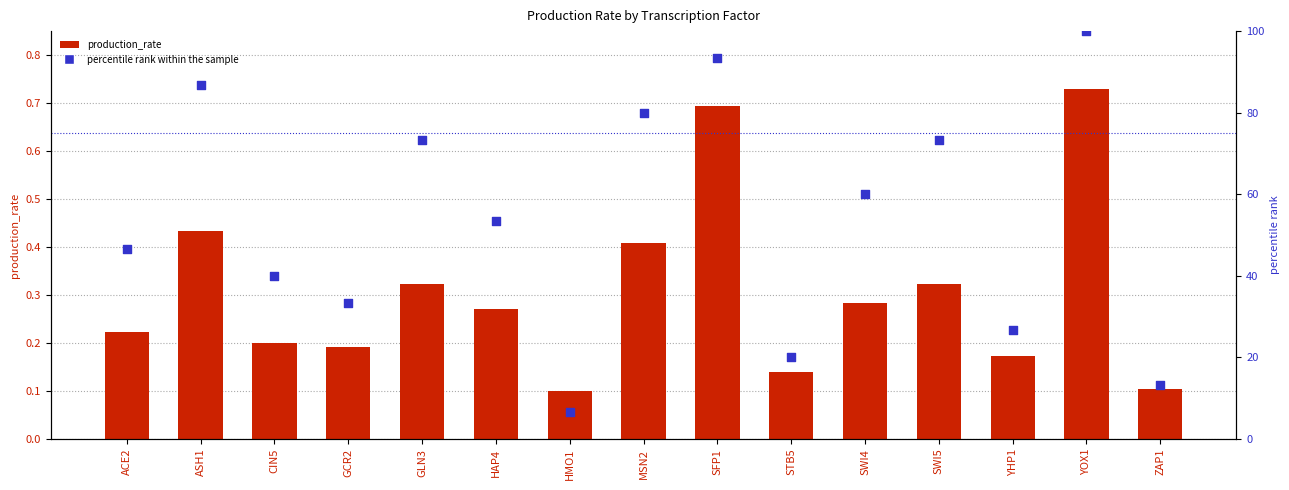

Which series reaches the minimum Y coordinate?

production_rate